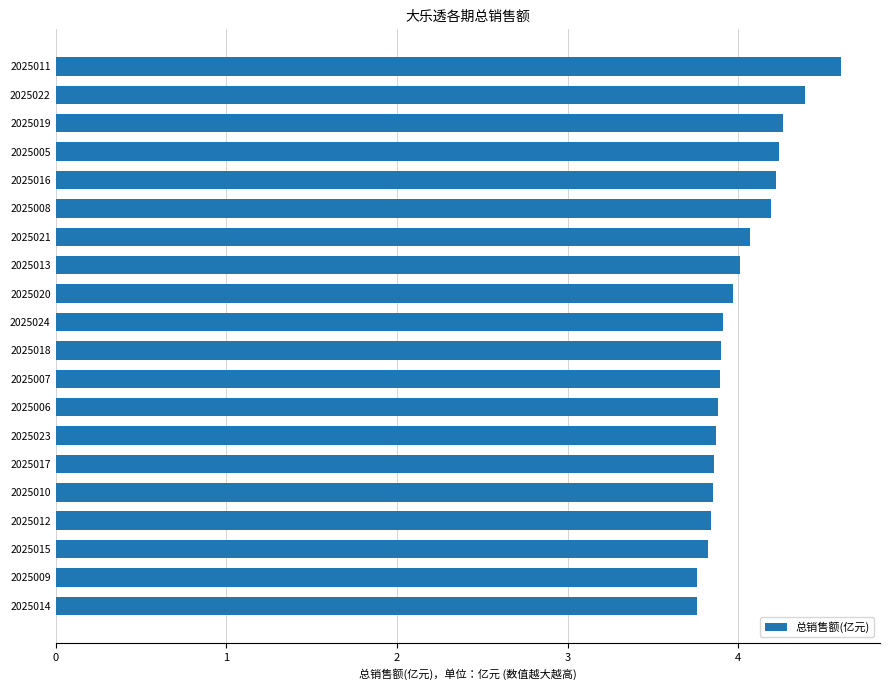

How many series are shown in this chart?

1